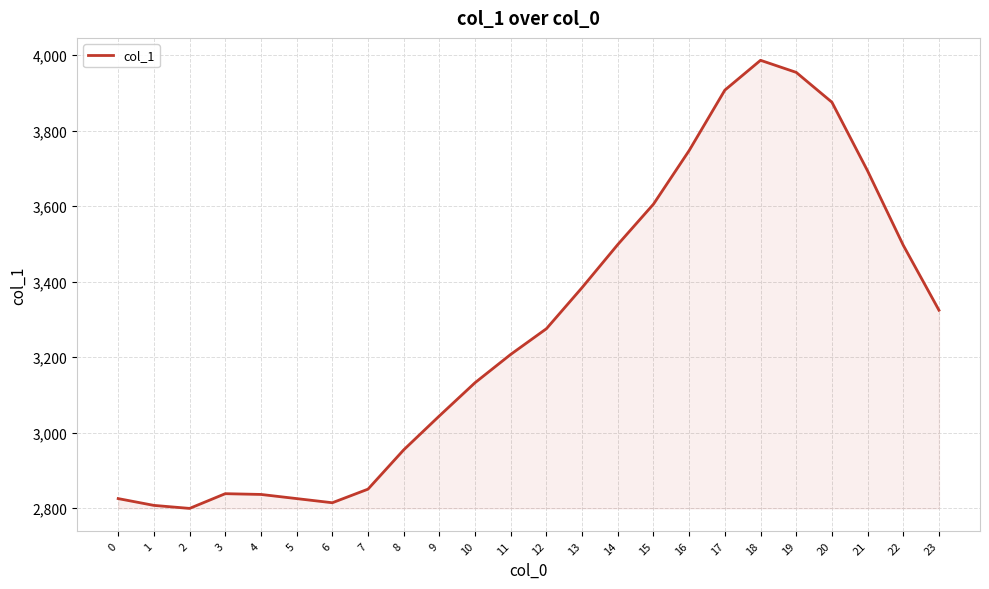

Where is the data nearest to the value 3392?

13